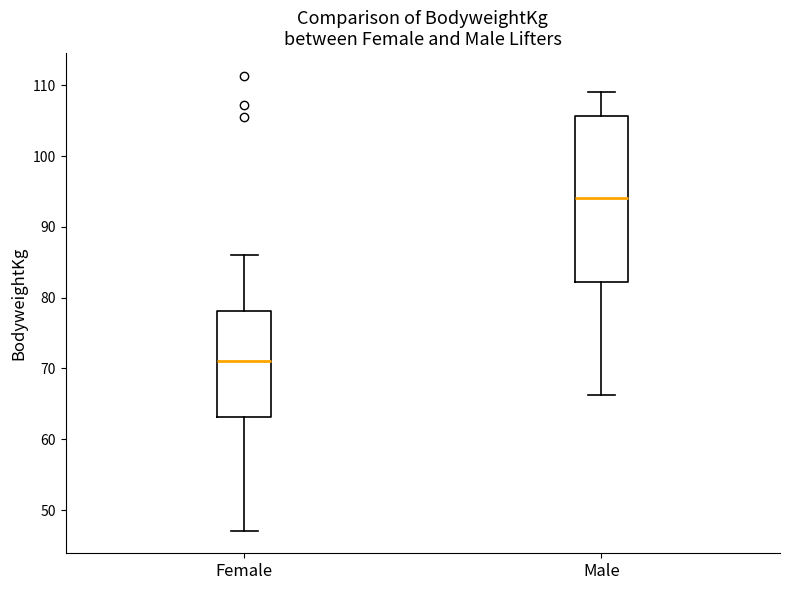

Where is the lower edge of the box for Female on the y-axis? The values are not printed on the chart, so give them approximately, as read against the axis.

63